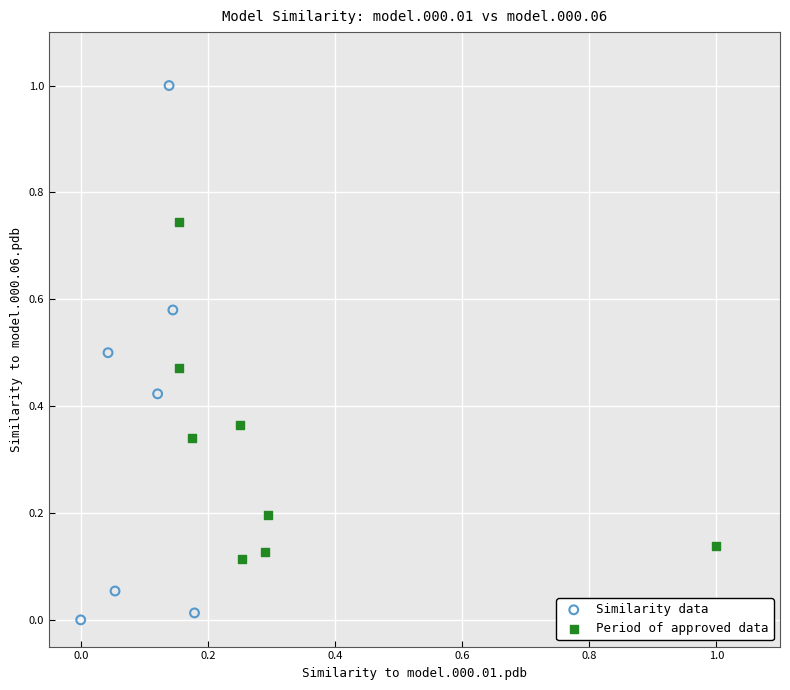

What are all the series names shown in the legend?

Similarity data, Period of approved data